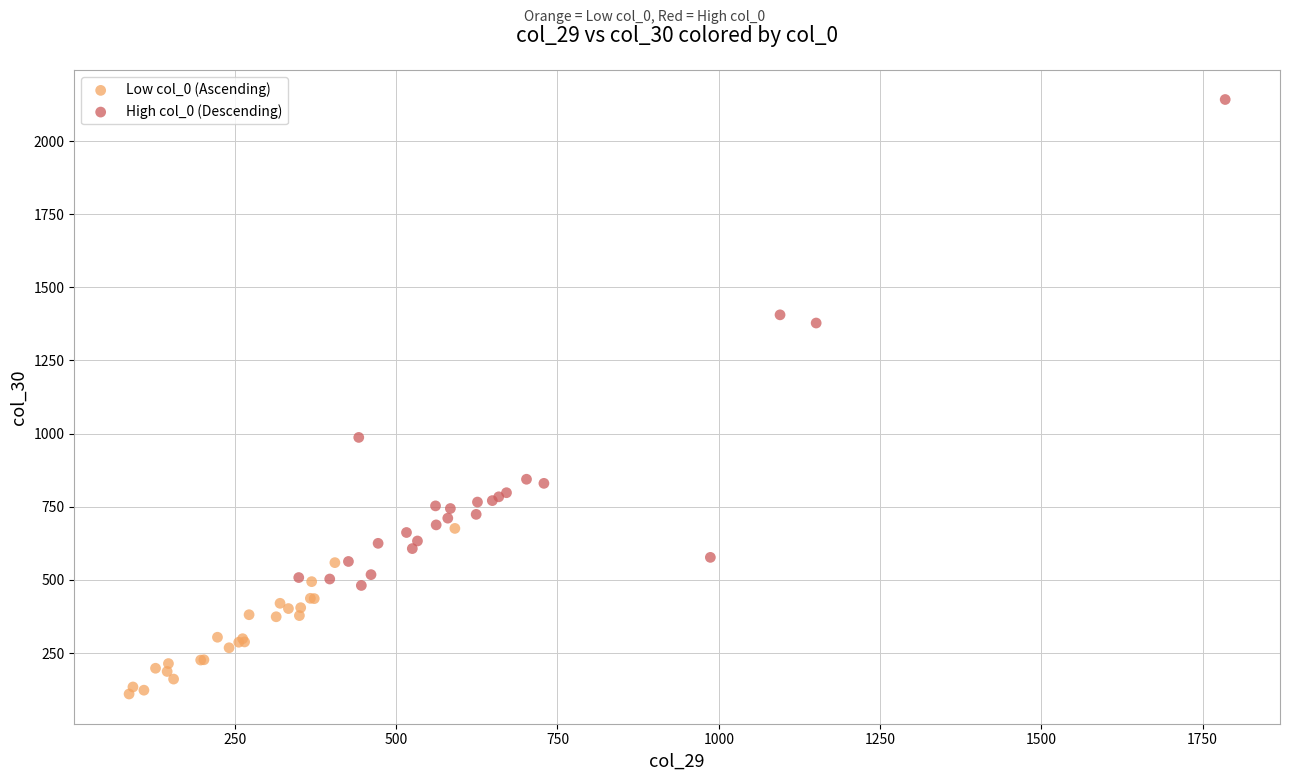

Which series contains the highest Y value?

High col_0 (Descending)